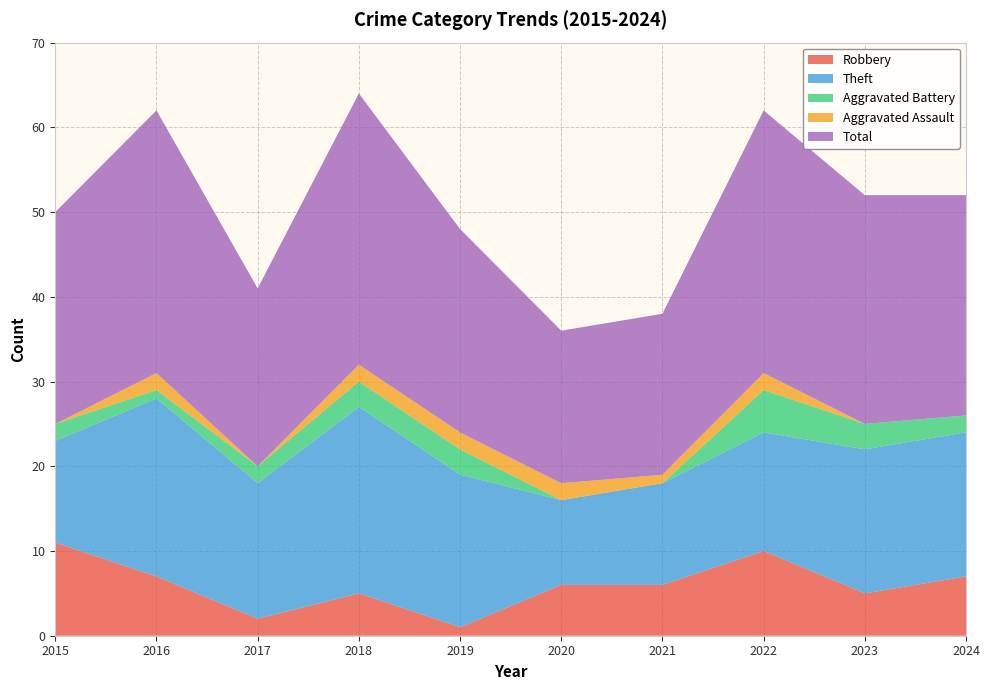

Reading left to right, what are all the values shown in this chart?

Robbery: 11	7	2	5	1	6	6	10	5	7
Theft: 12	21	16	22	18	10	12	14	17	17
Aggravated Battery: 2	1	2	3	3	0	0	5	3	2
Aggravated Assault: 0	2	0	2	2	2	1	2	0	0
Total: 25	31	21	32	24	18	19	31	27	26